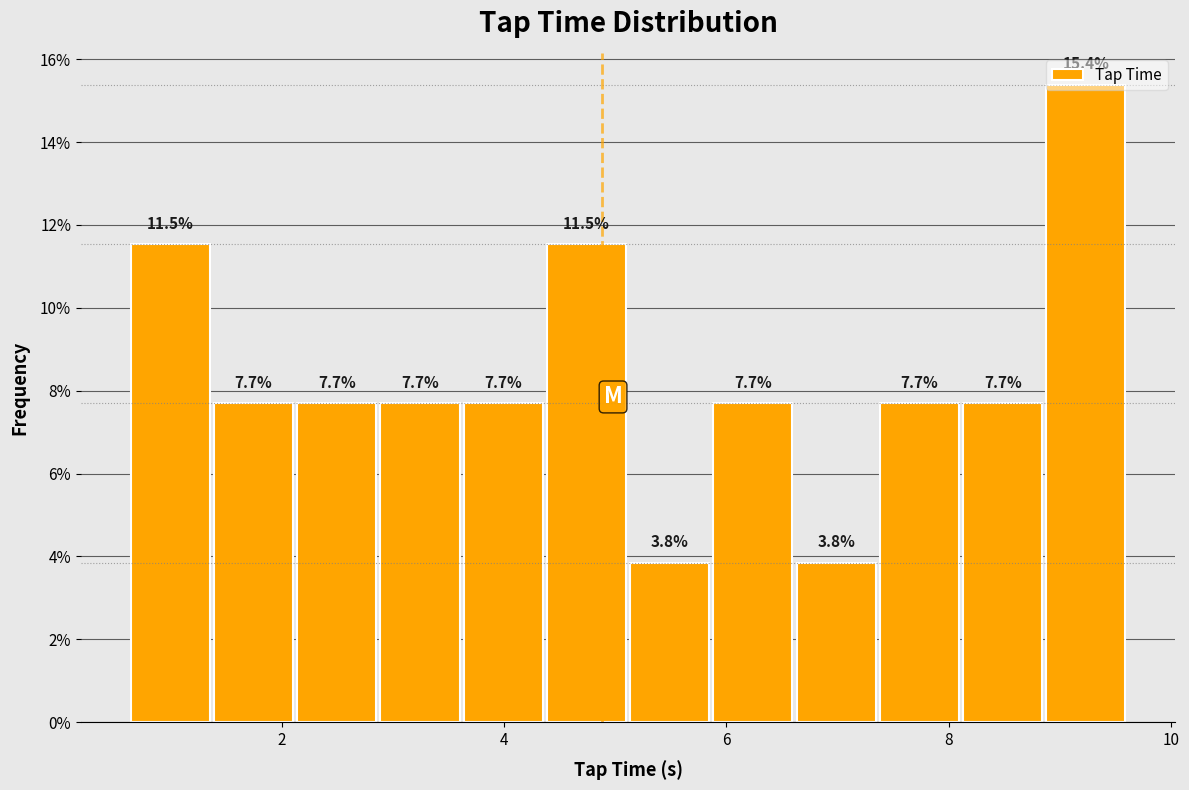

Around what value on the x-axis is the tallest bar? Give the approximate position of its centre, as read against the axis.

9.2